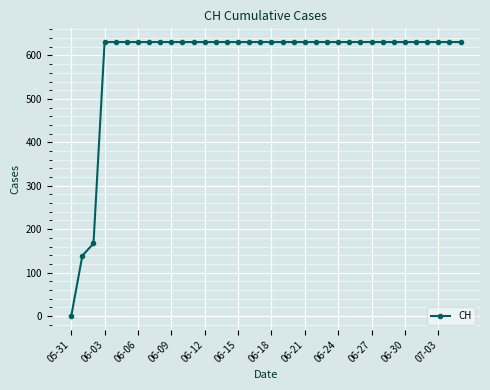

Reading left to right, transcribe all the data shown in this chart.

0	139	167	631	631	631	631	631	631	631	631	631	631	631	631	631	631	631	631	631	631	631	631	631	631	631	631	631	631	631	631	631	631	631	631	631